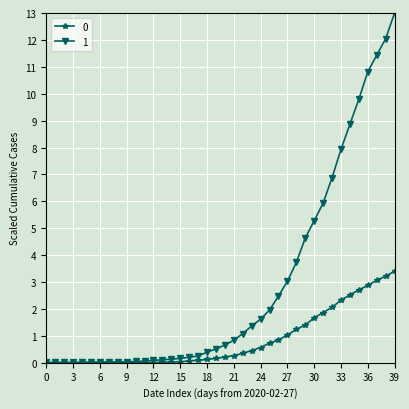

What is the value of the 0 point at the 23rd from the left?

0.3